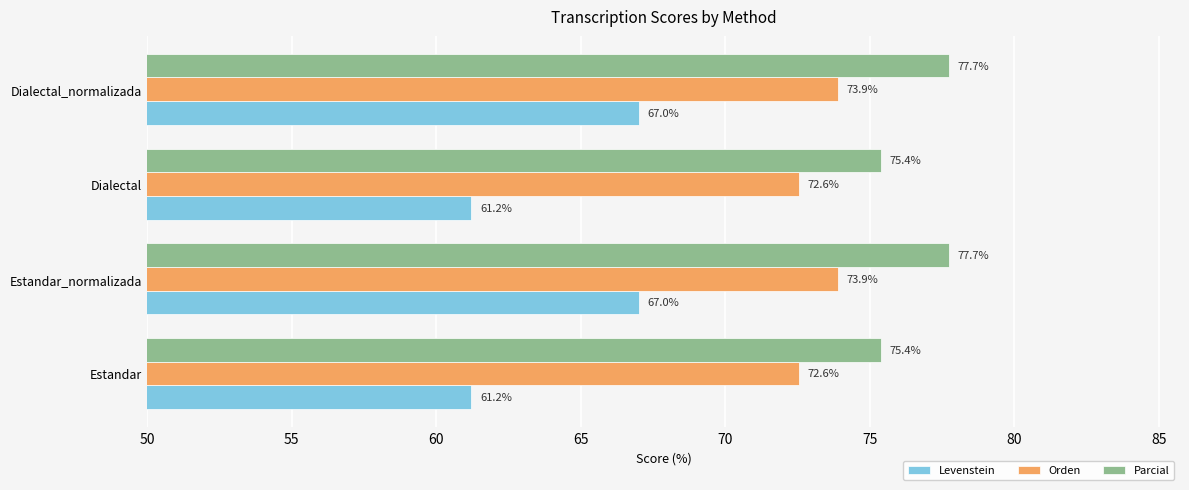

At how many categories does at least one series exceed 69?

4